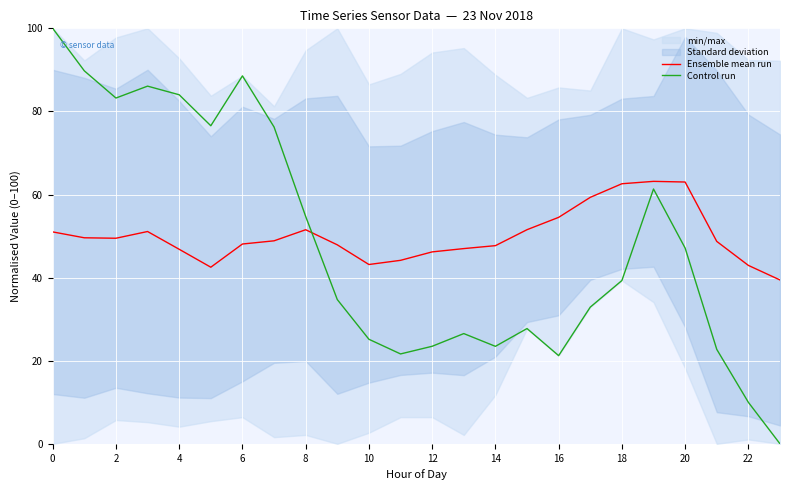

True or false: Ensemble mean run and Control run intersect in this chart.

True